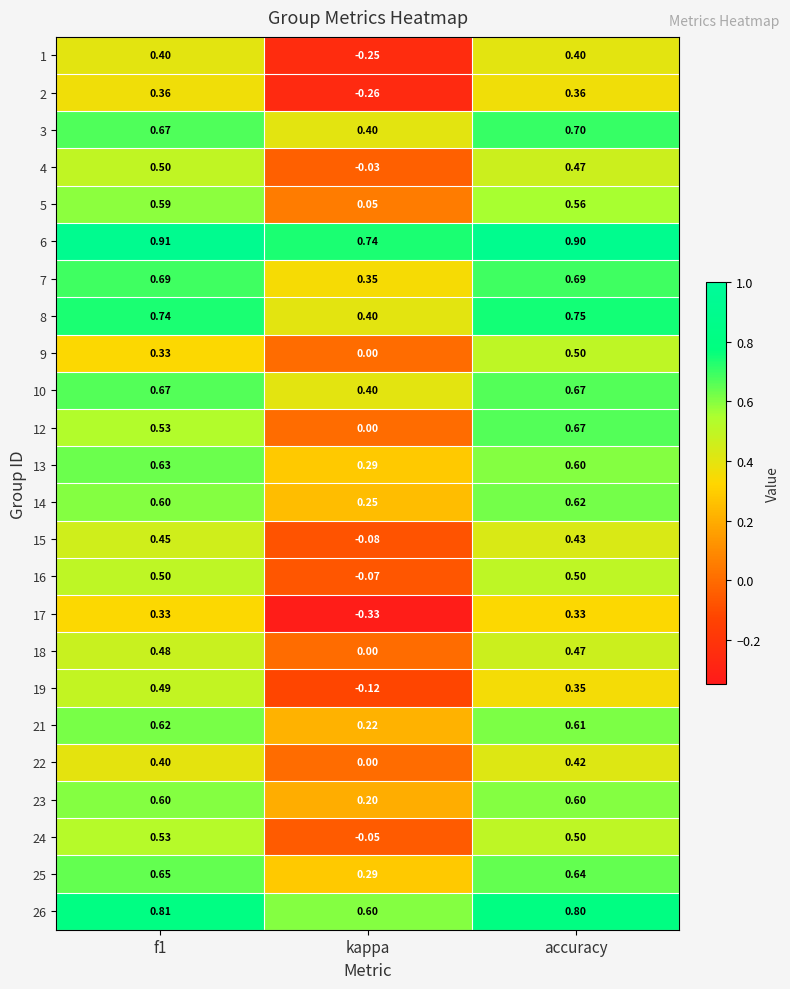

At which label is 7 closest to 0?

kappa